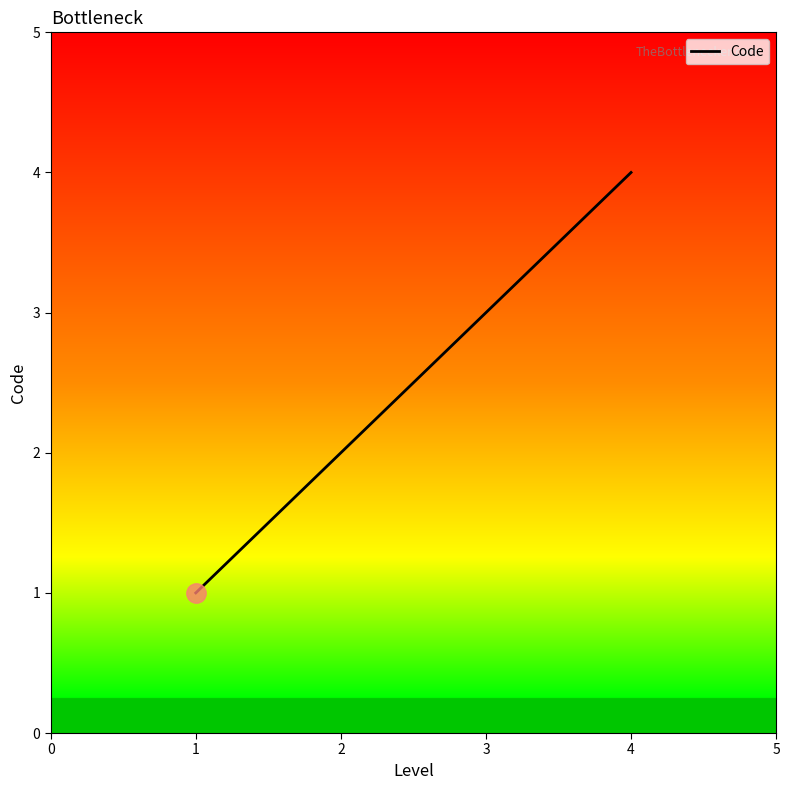

Rank the categories by value from highest to lowest.

4, 3, 2, 1